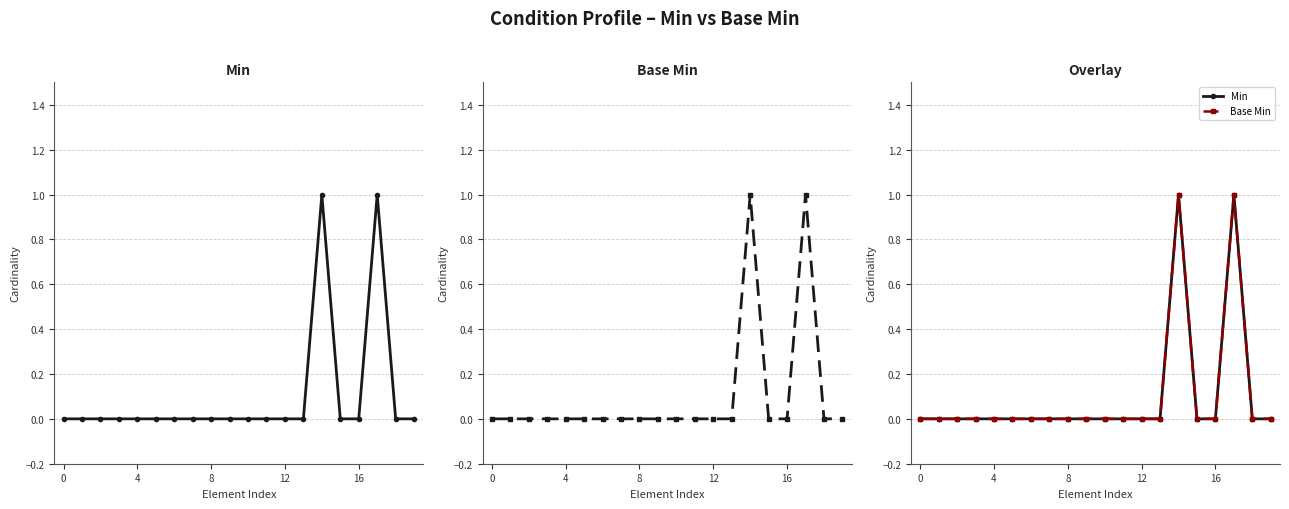

True or false: Min and Base Min cross at least once.

False